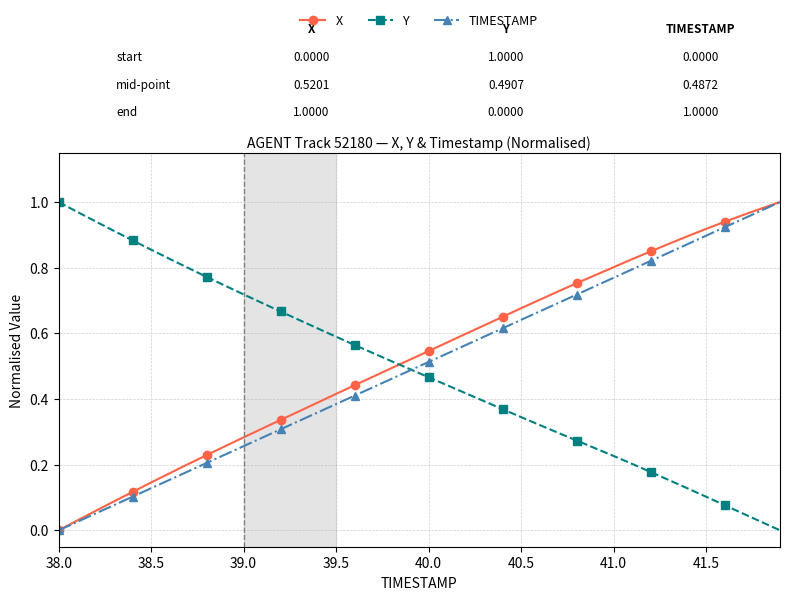

True or false: X and Y intersect in this chart.

True